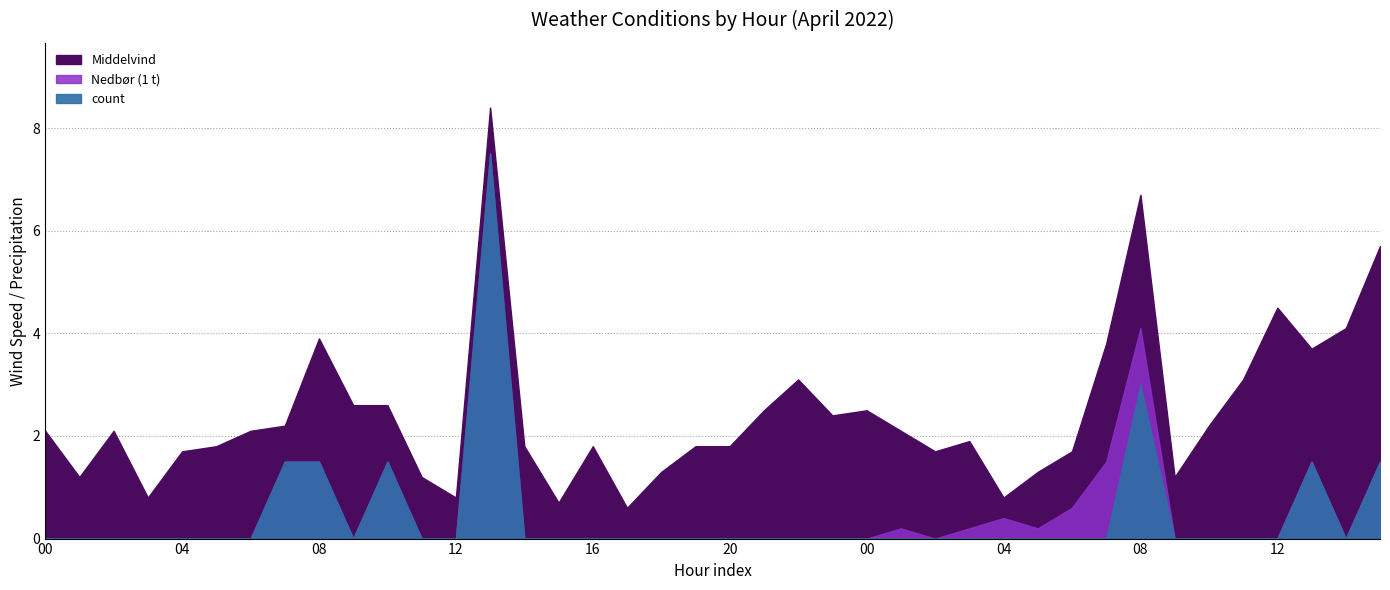

True or false: Middelvind and Nedbør (1 t) cross at least once.

False